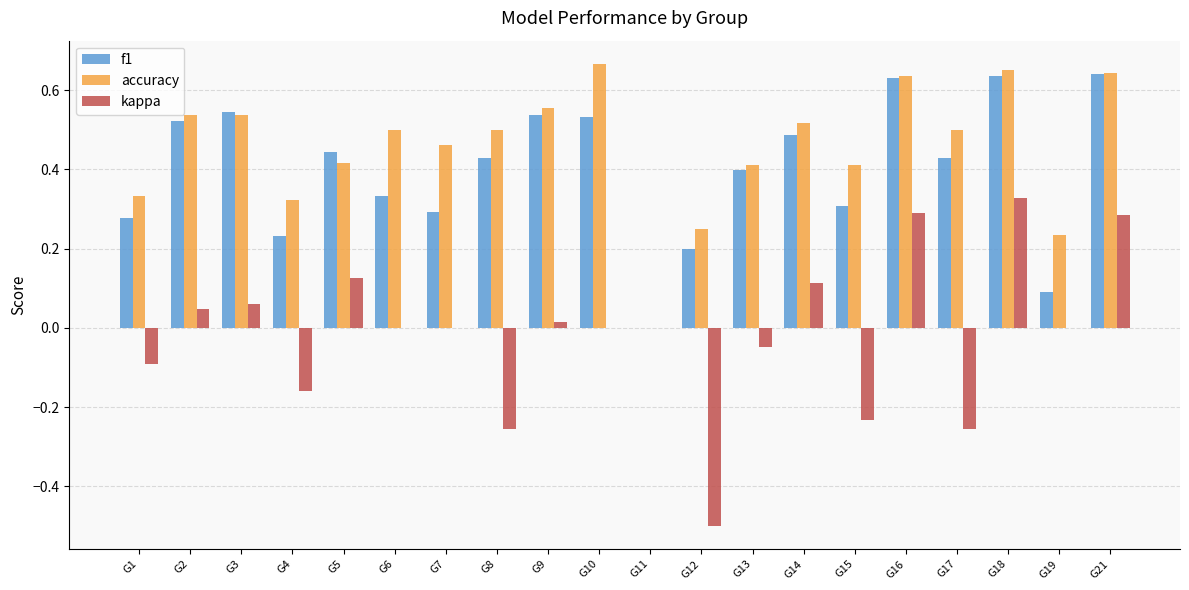

Is it true that accuracy equals 0.2 at G19?

True